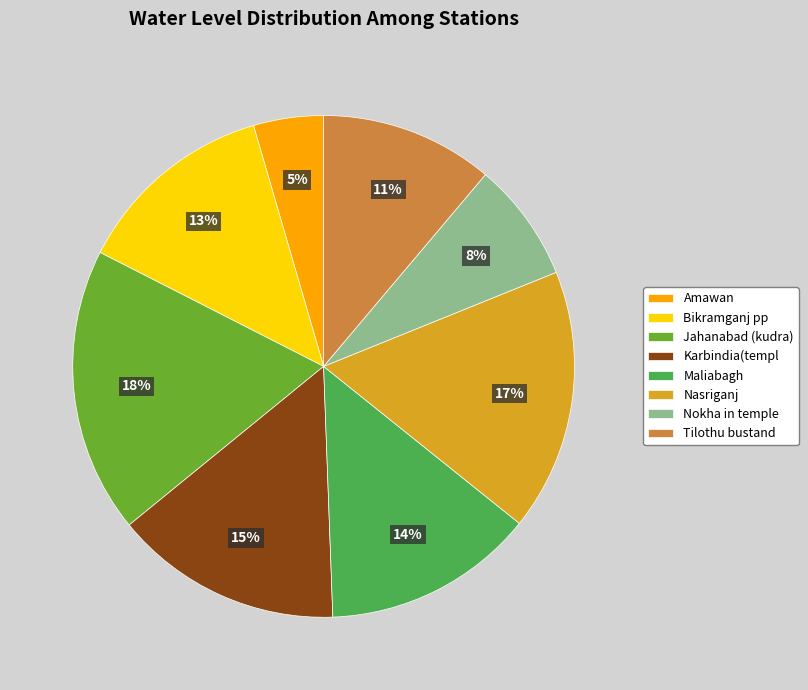

Approximately how many times larger is the value at Tilothu bustand compared to Maliabagh?

0.8